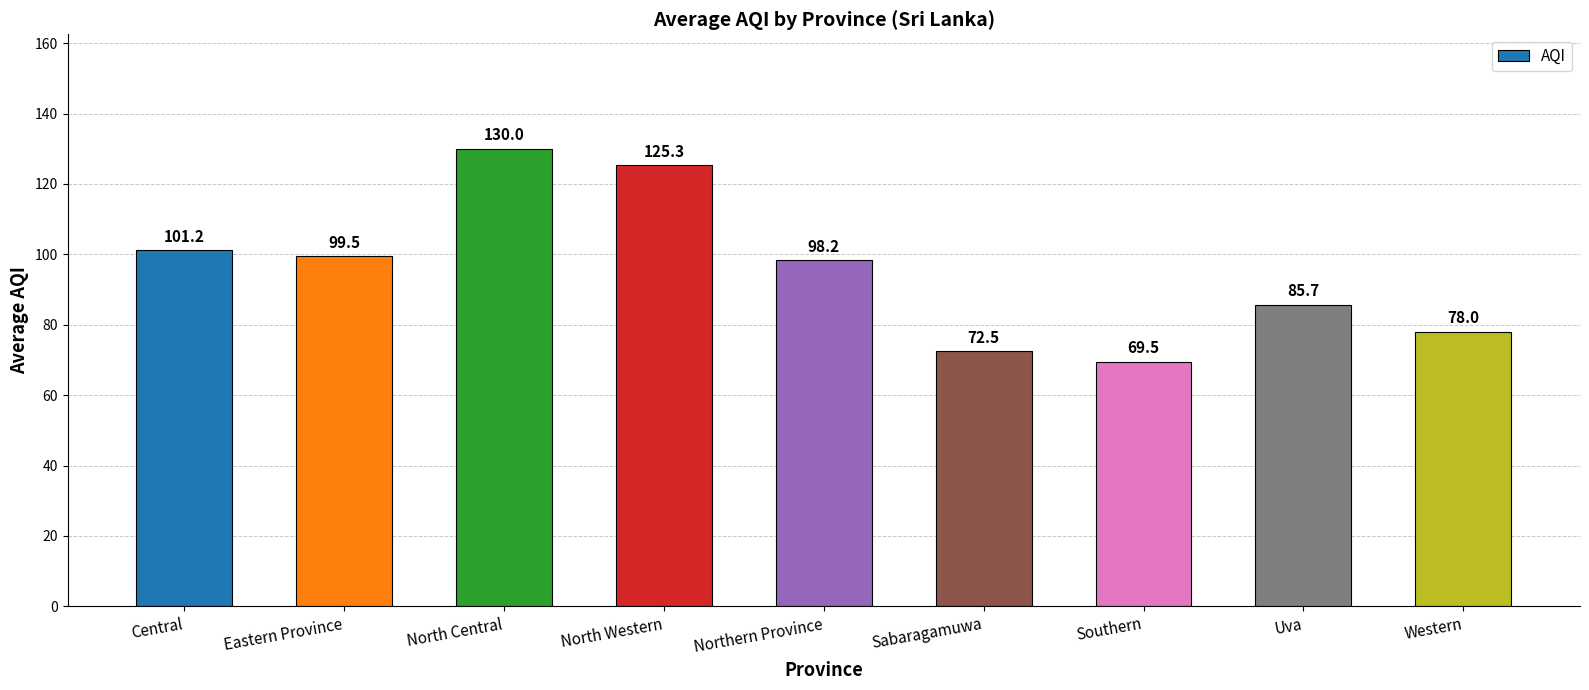

List the labels in order of value, largest first.

North Central, North Western, Central, Eastern Province, Northern Province, Uva, Western, Sabaragamuwa, Southern